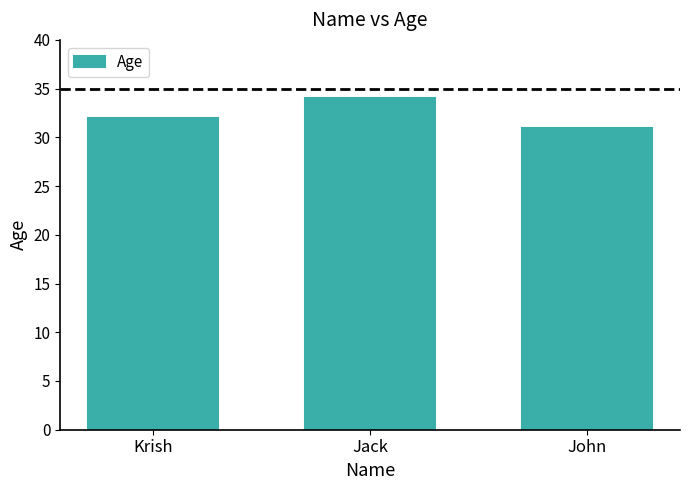

What is the maximum value shown in the chart?

34